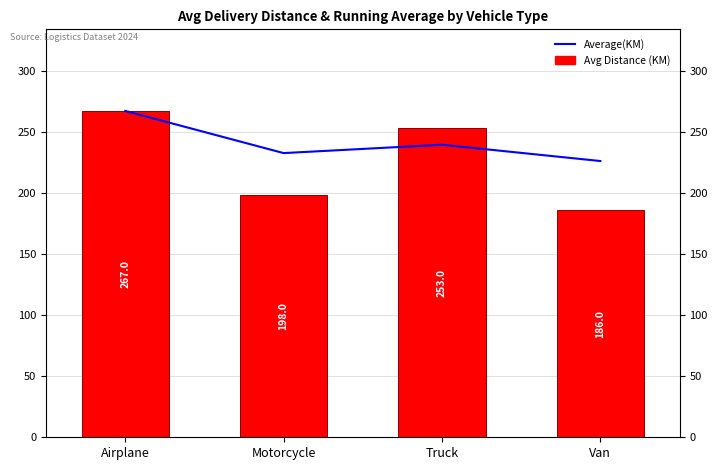

What is the sum of all Average(KM) values?

964.8